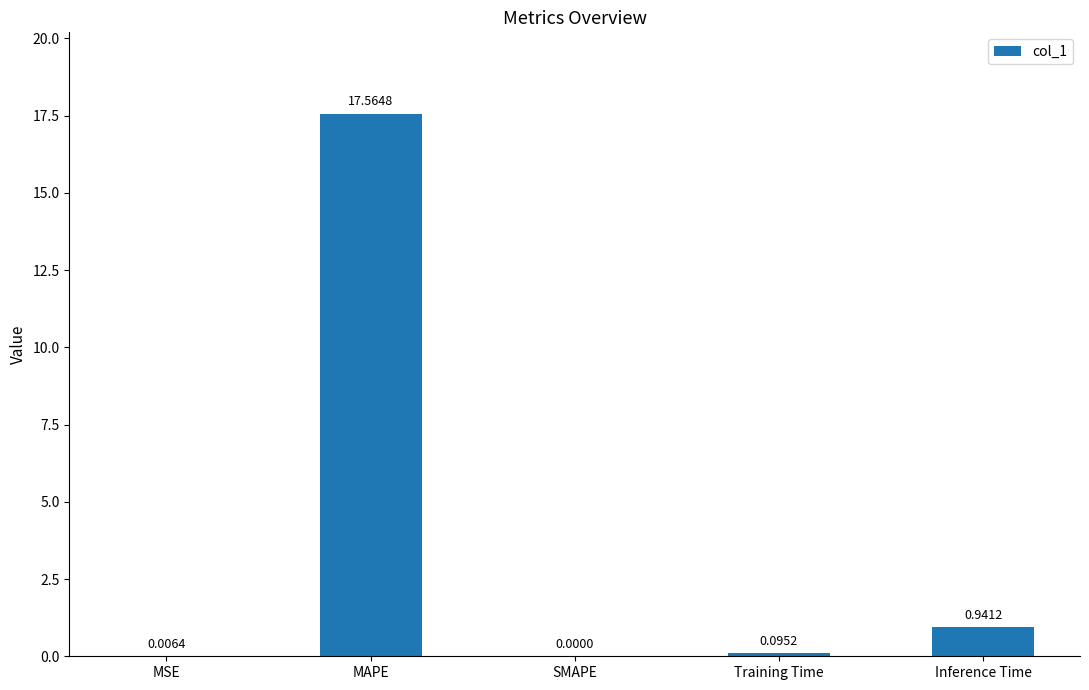

Where is the data nearest to the value 8?

Inference Time